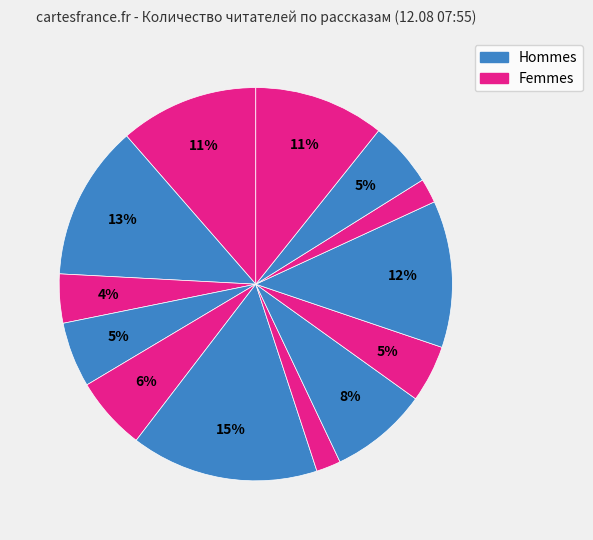

How many segments does this pie chart have?

13